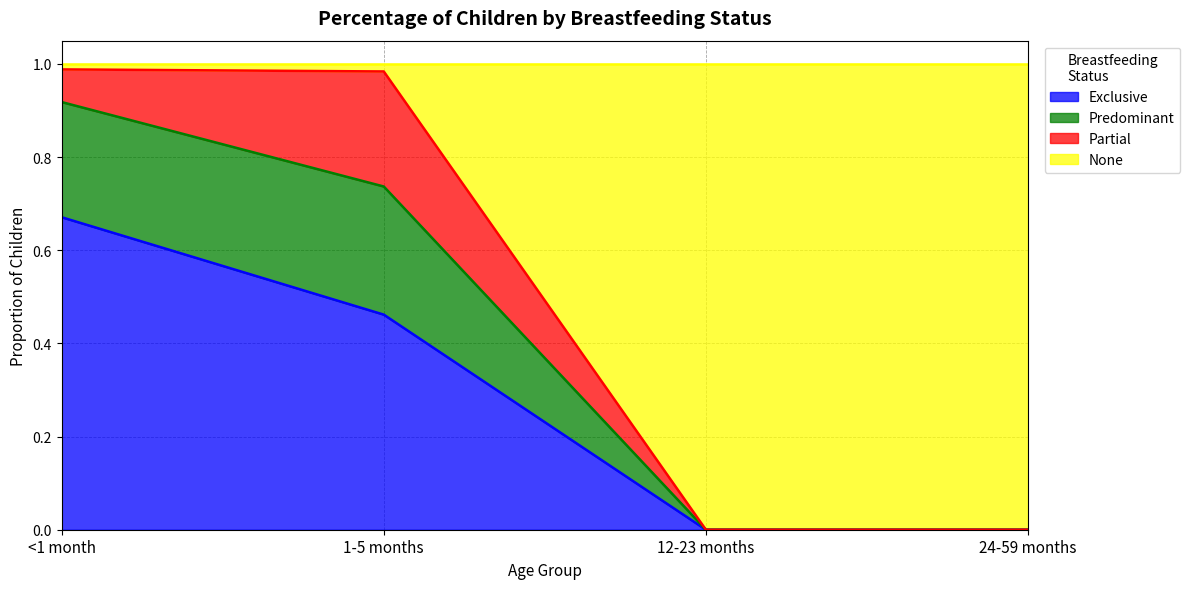

How many Exclusive values are between 0 and 1?

4